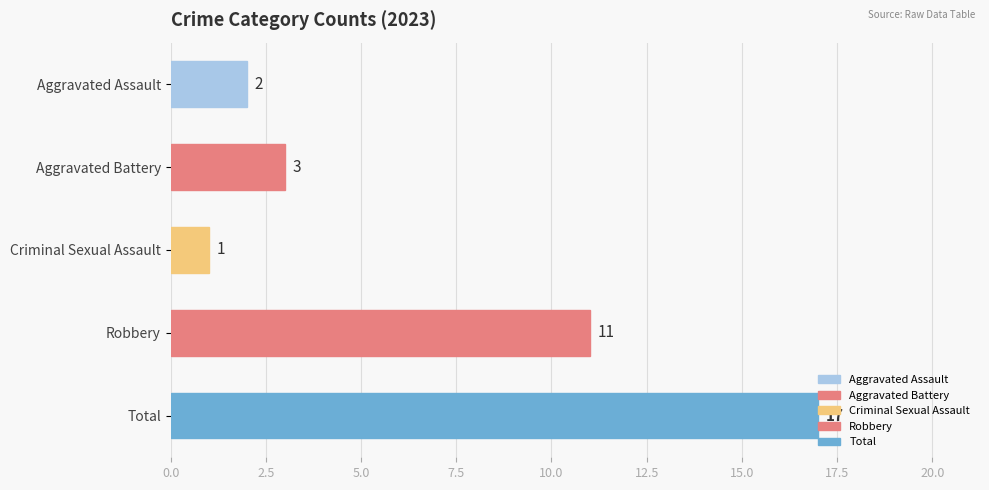

Does the chart contain stacked bars?

No